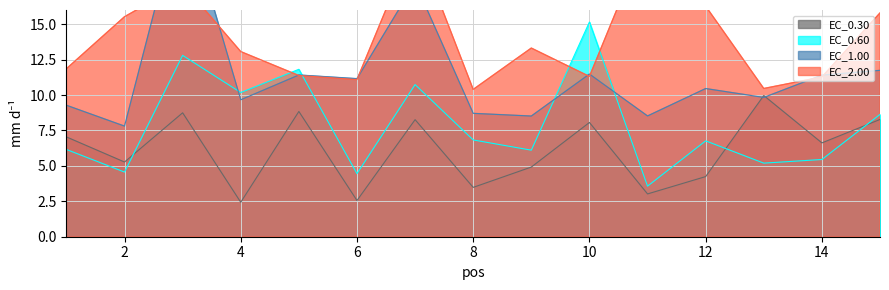

After their last crossing, which series has the higher values: EC_0.30 or EC_0.60?

EC_0.60